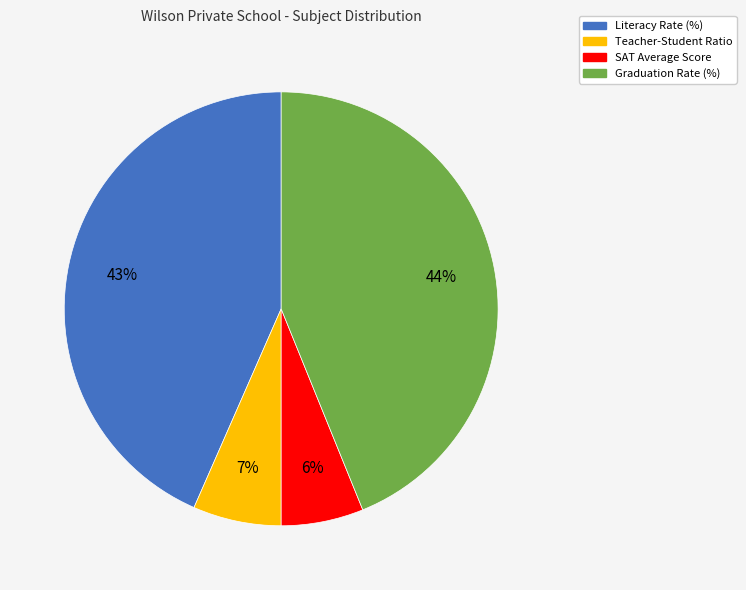

To the nearest percent, what is the difference between the largest and smallest slice percentages?

38%